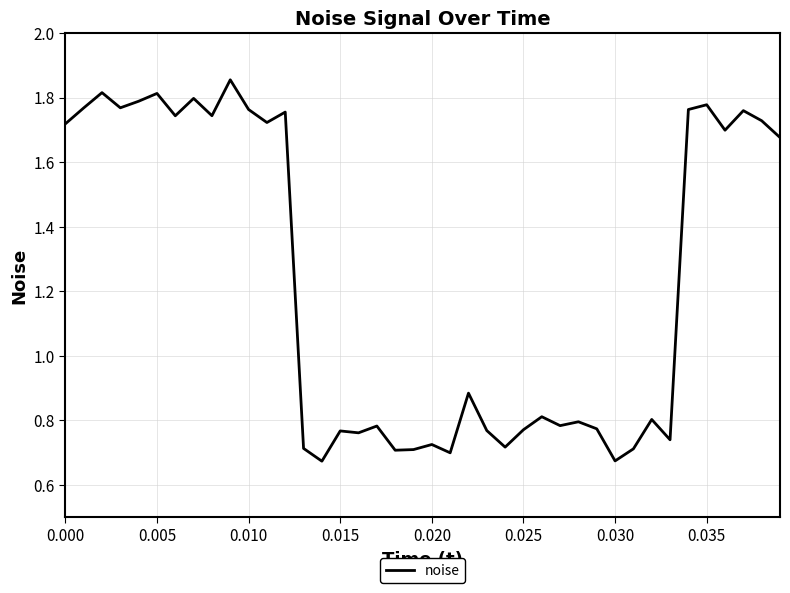

What is the sum of all values?

49.2